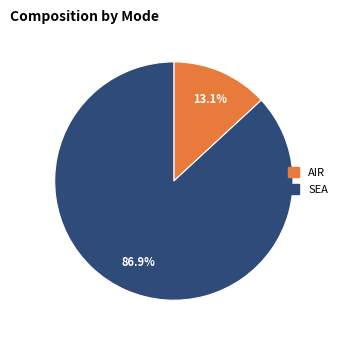

How many segments does this pie chart have?

2